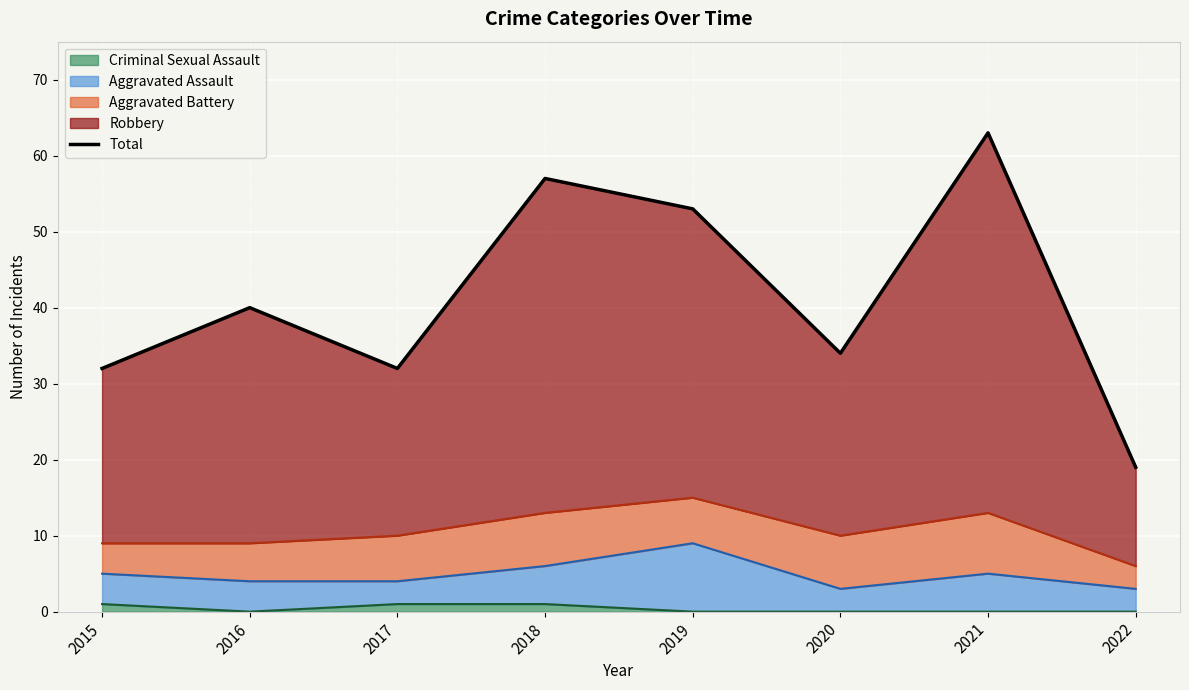

Reading left to right, extract all data points from this chart.

2015=32	2016=40	2017=32	2018=57	2019=53	2020=34	2021=63	2022=19